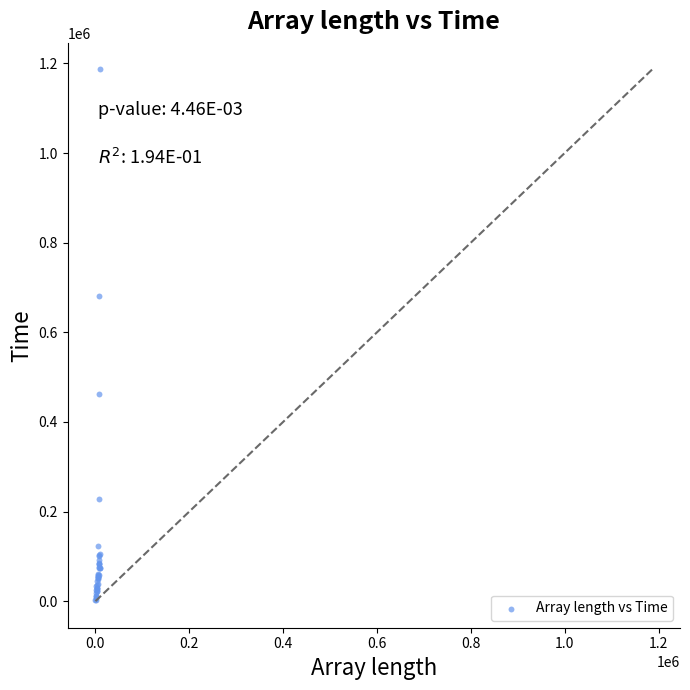

What Y value in the scatter plot is closest to 594704?

680482